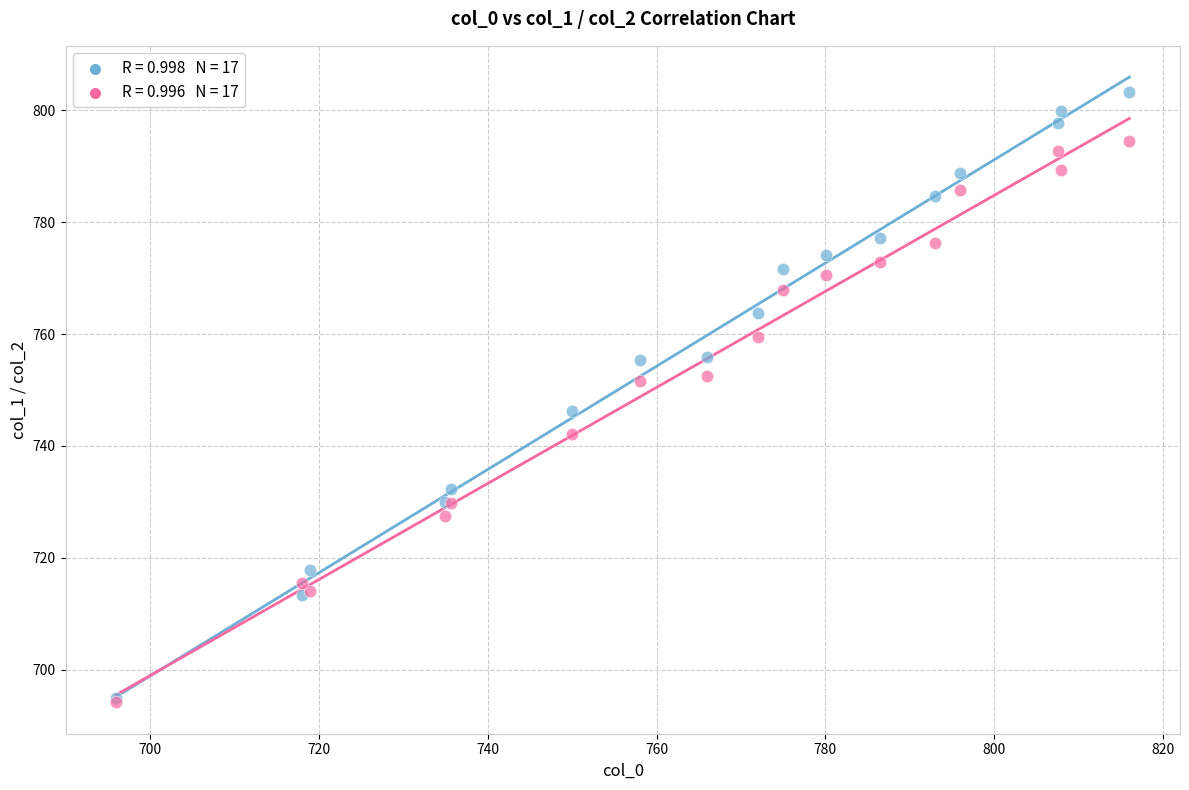

Across all series, what Y value is closest to 748?

746.2